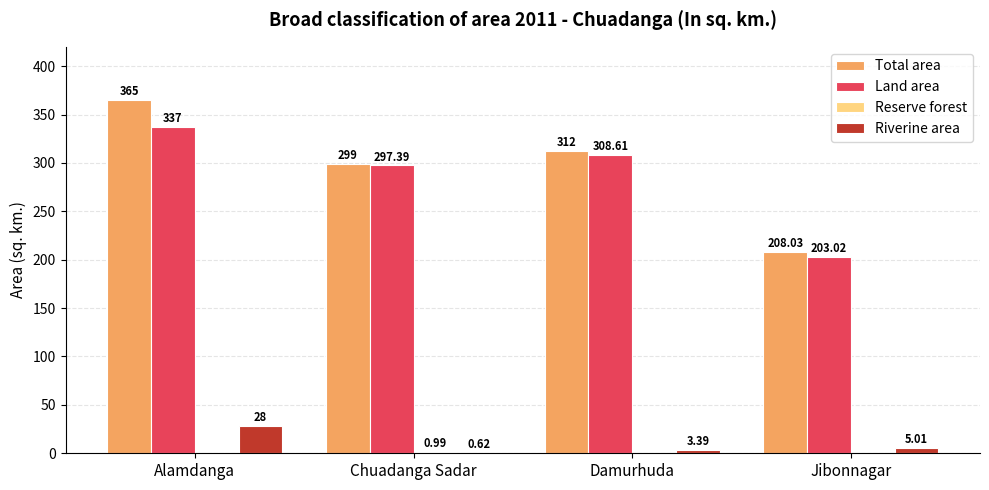

At which label does Riverine area reach its peak?

Alamdanga